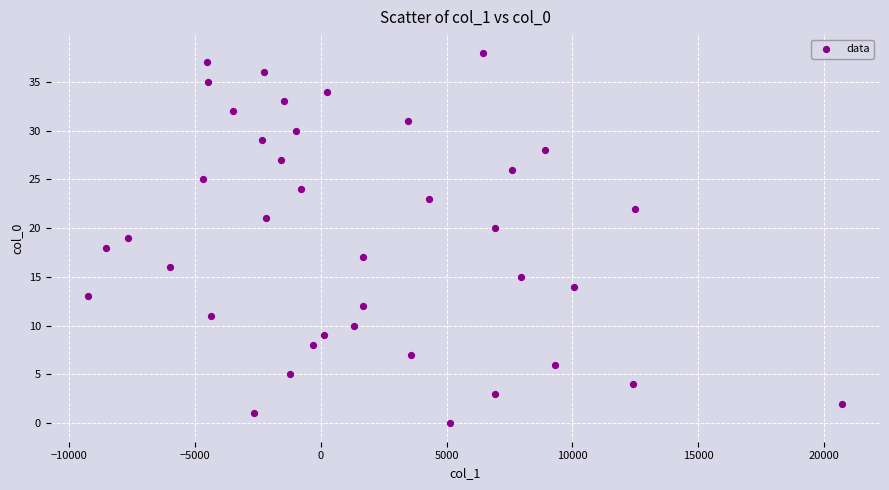

What is the range of Y values (max minus min)?

38